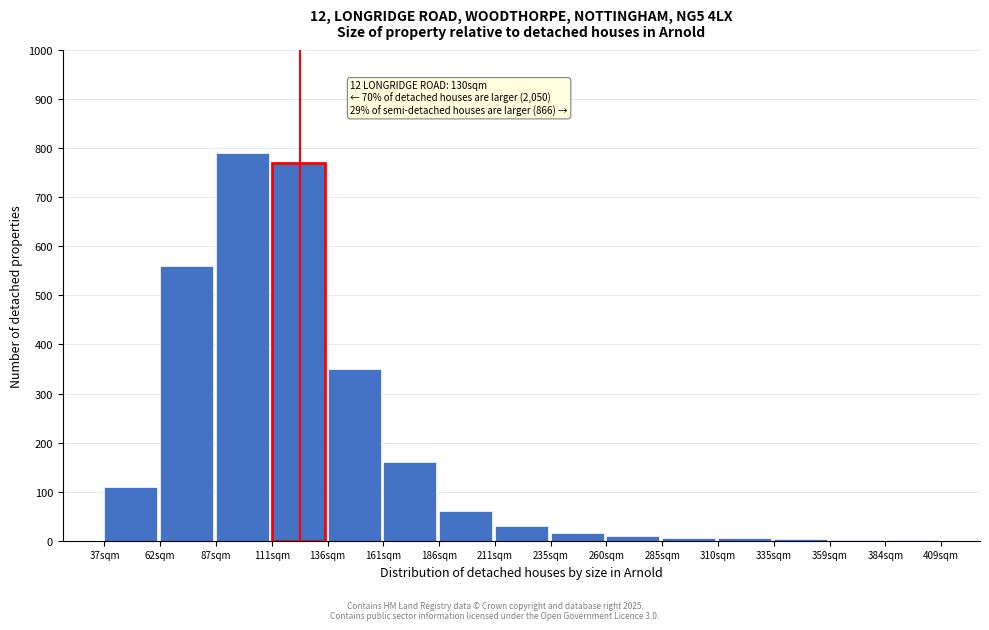

Approximately how many times larger is the value at 37sqm compared to 211sqm?

3.7